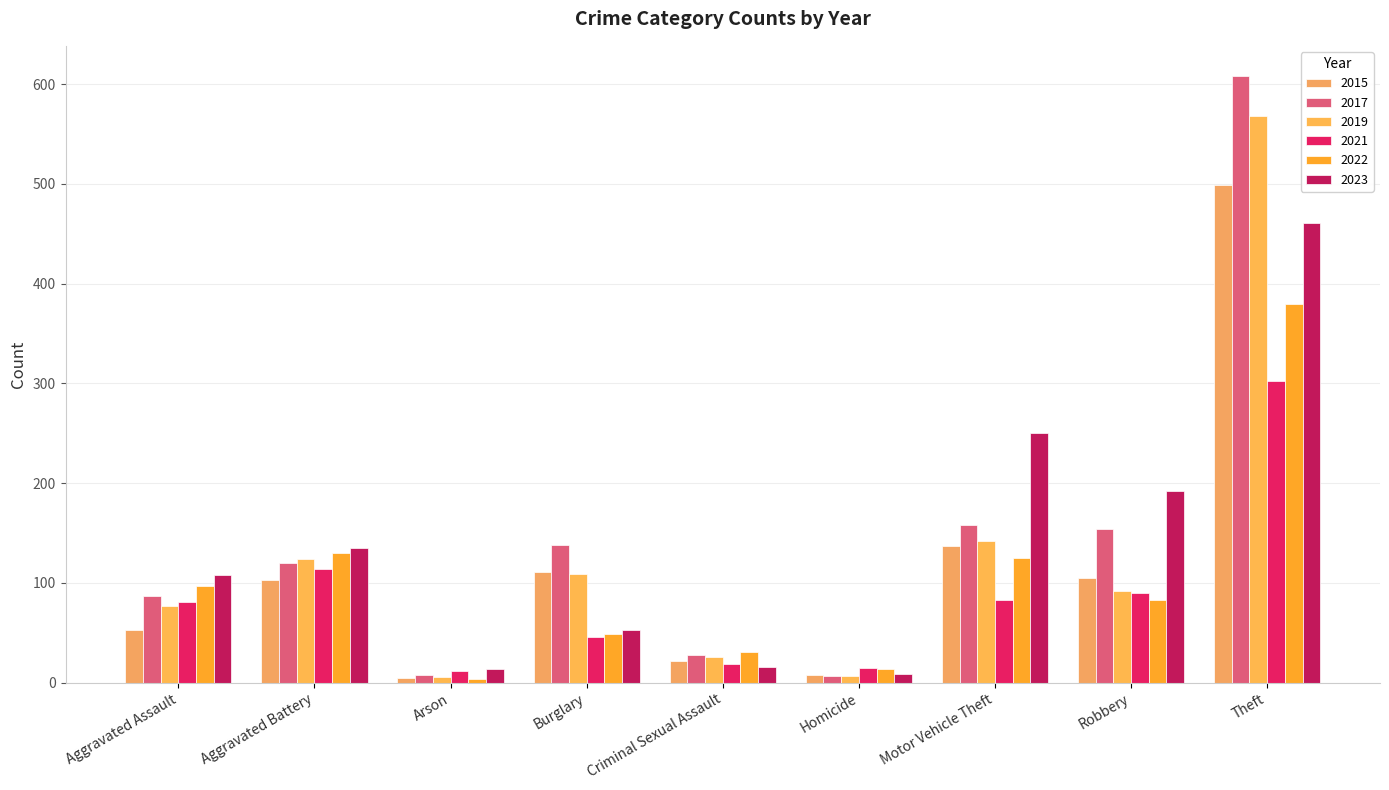

How many groups of bars are there?

9